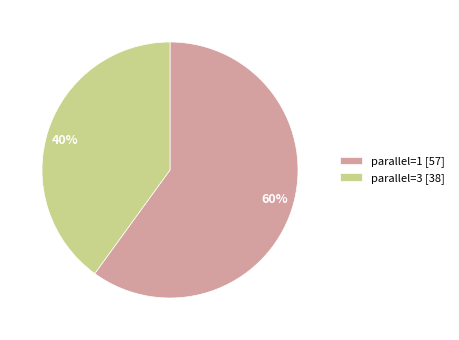

Approximately how many times larger is the value at parallel=3 [38] compared to parallel=1 [57]?

0.7